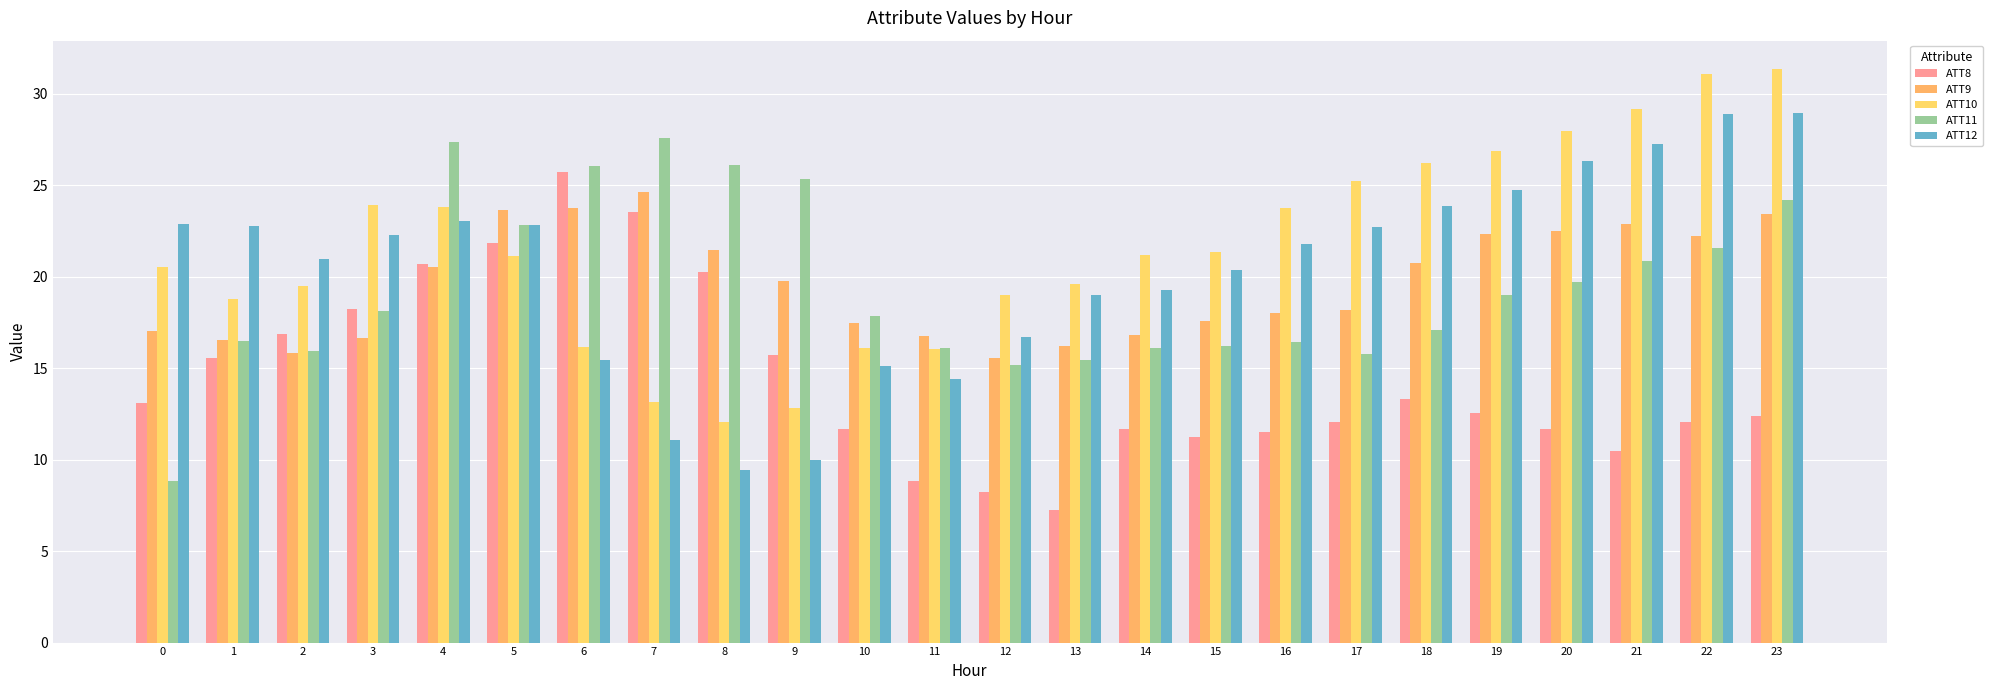

Is it true that ATT8 equals 18.2 at 3?

True